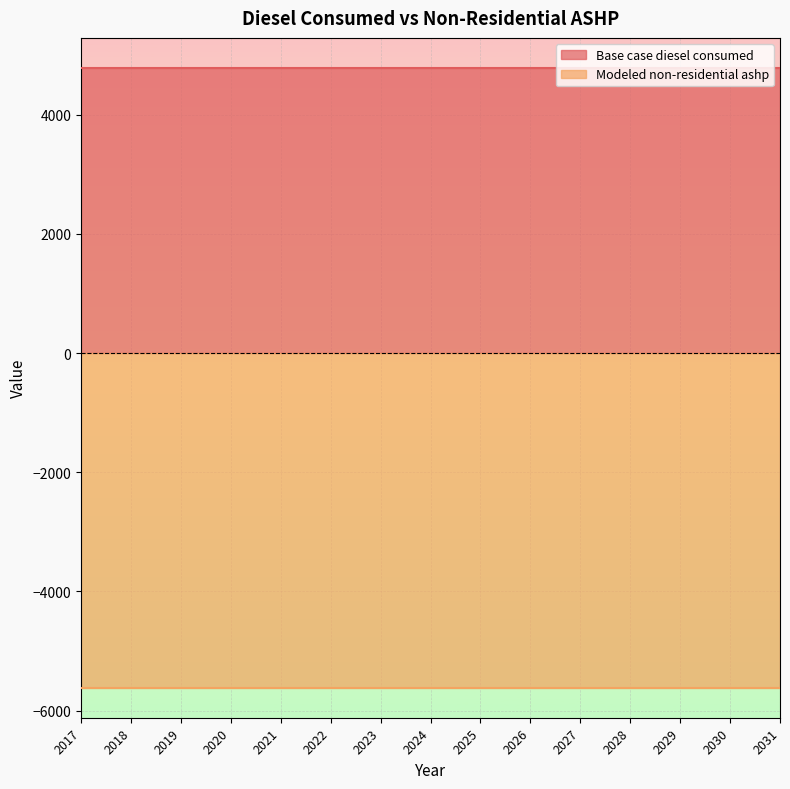

Is the value of Base case diesel consumed at 2024 greater than the value of Modeled non-residential ashp at 2024?

Yes